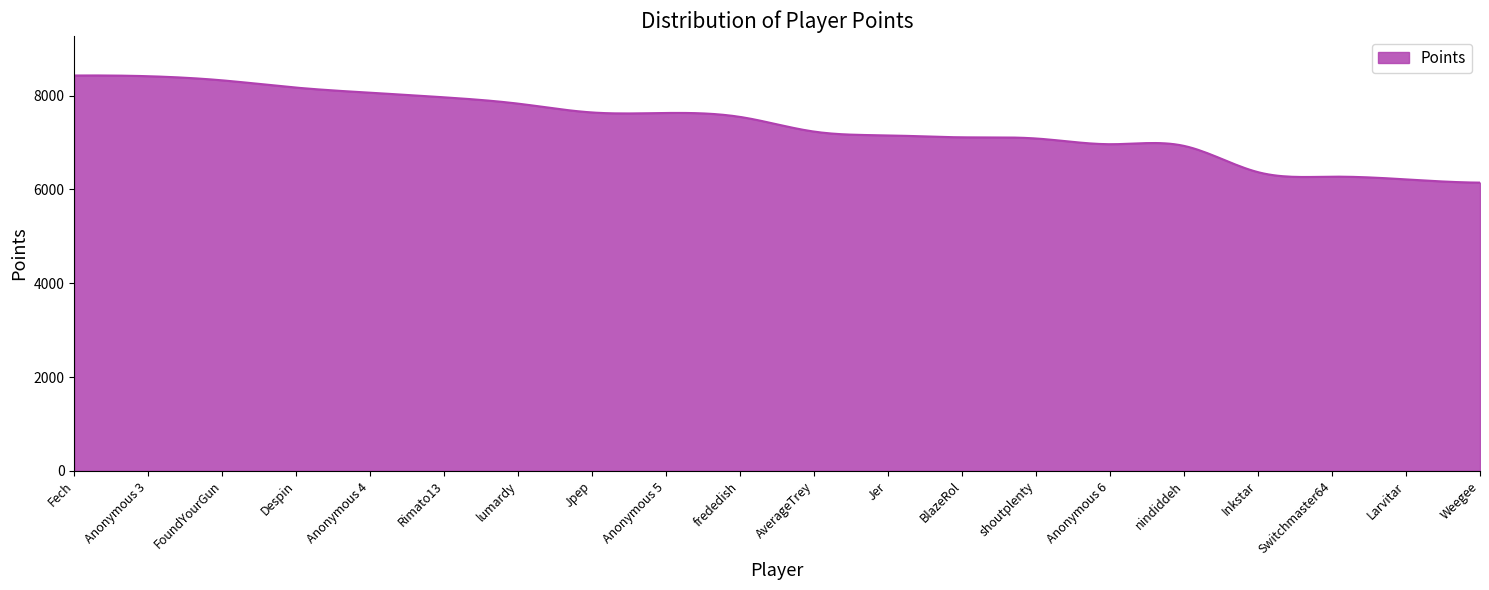

What is the smallest value displayed?

6145.0